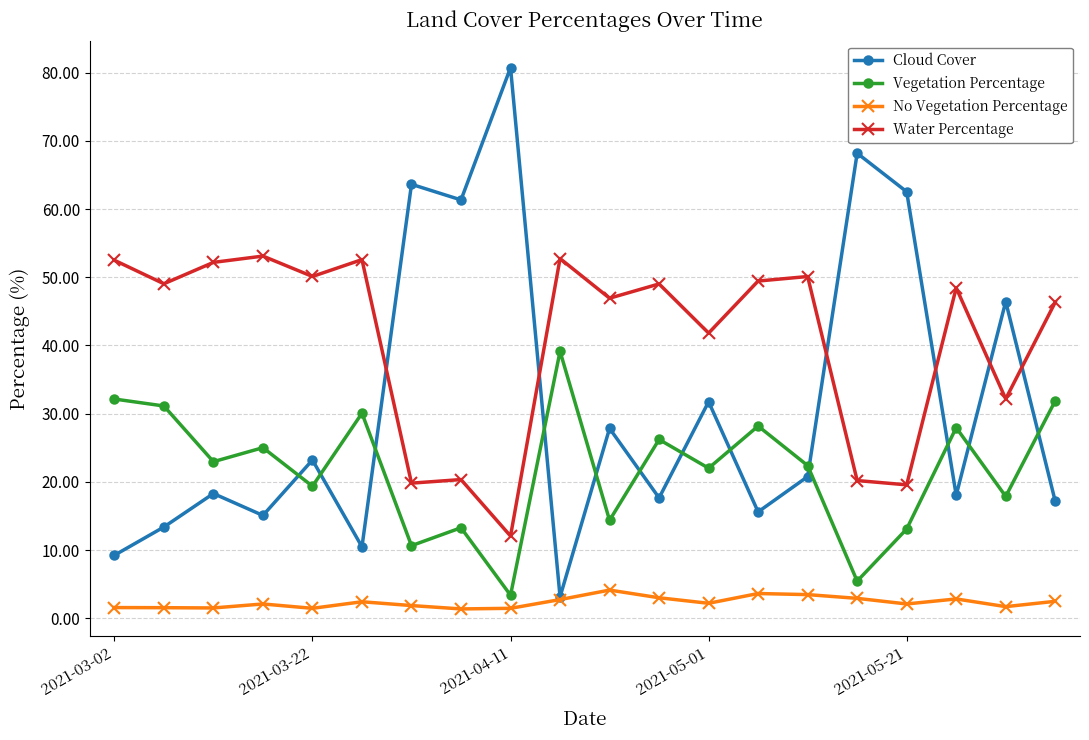

True or false: Cloud Cover has more than 1 interior local peaks.

True